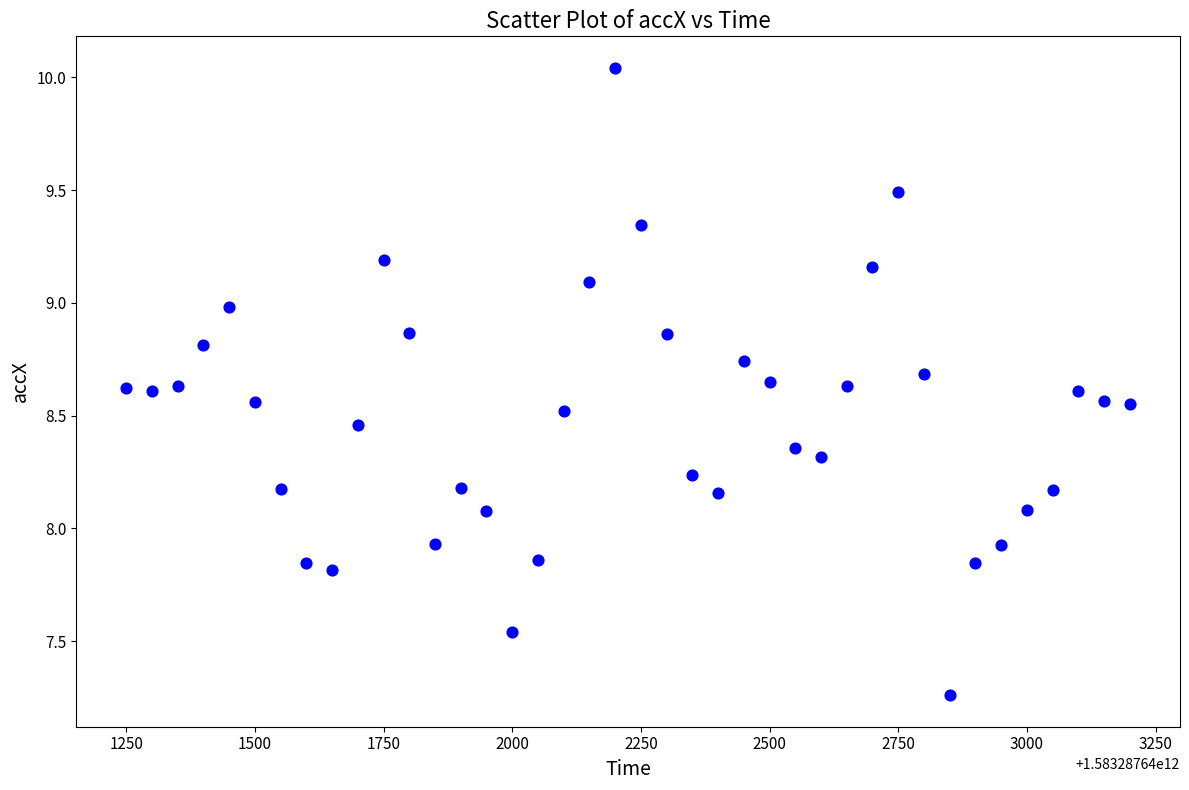

What is the range of Y values (max minus min)?

2.8